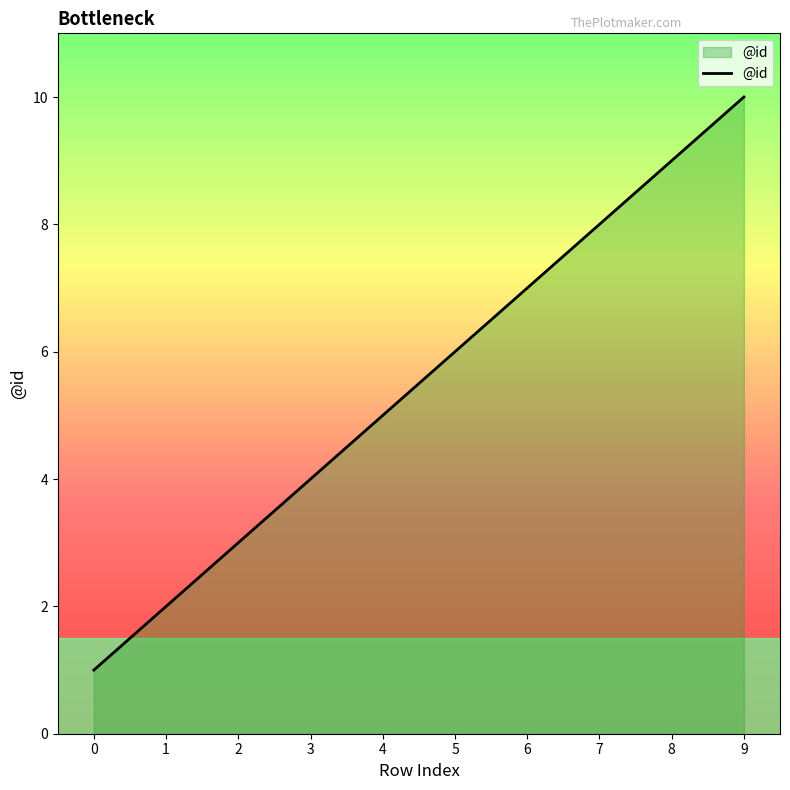

Reading left to right, extract all data points from this chart.

1	2	3	4	5	6	7	8	9	10